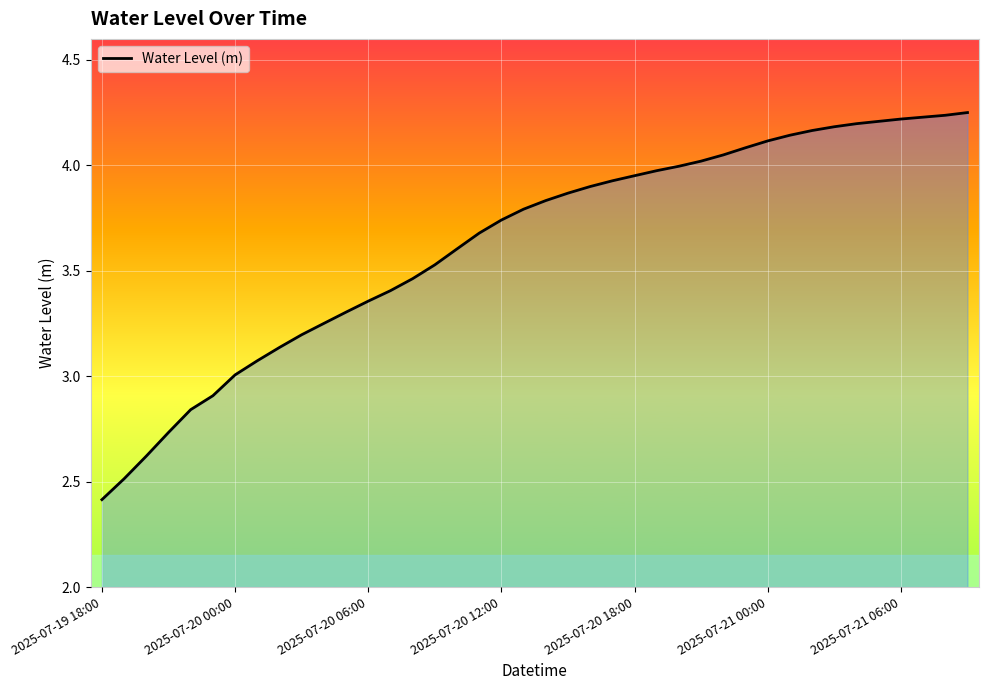

What is the difference between the maximum and second lowest values?

1.7